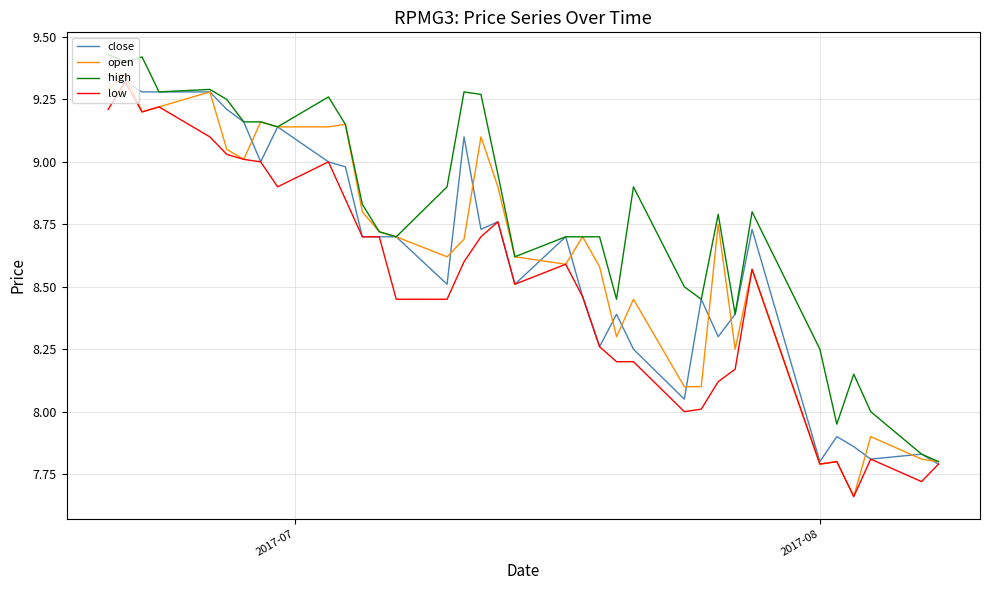

What is the average value of the close series?

8.6